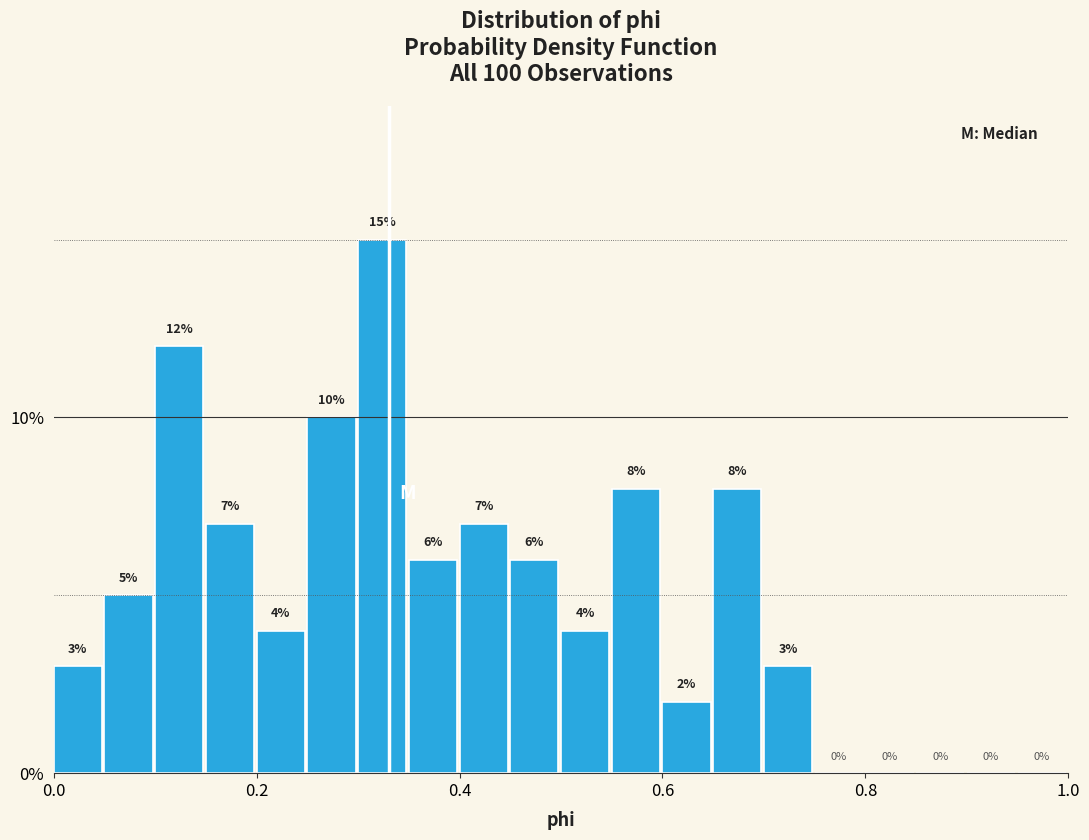

Read against the x-axis, roughly where is the centre of the tallest bar?

0.32